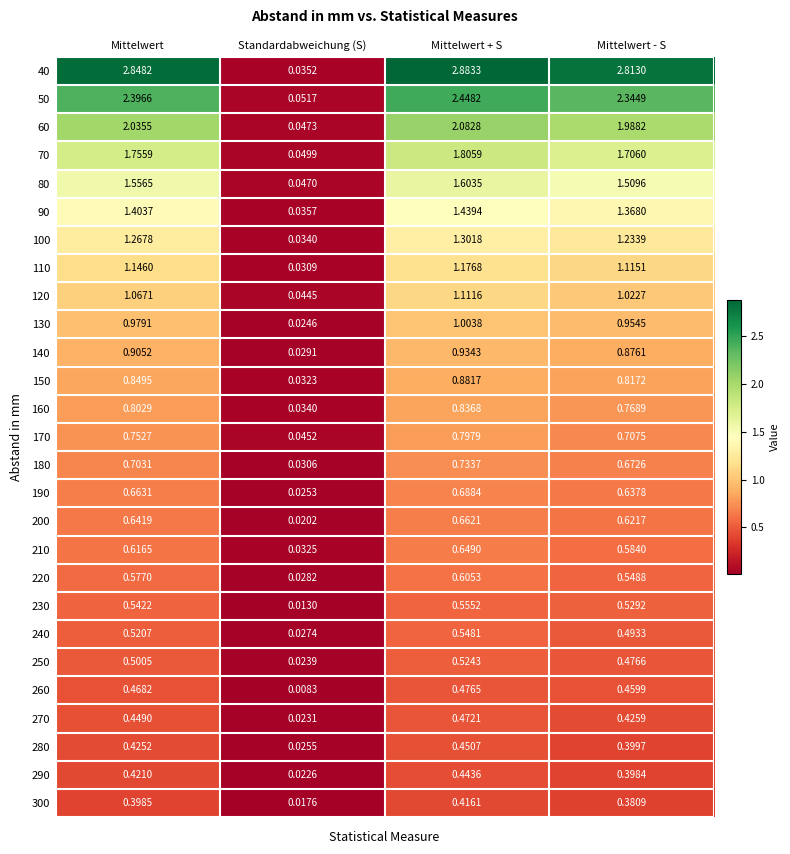

Rank the series at Mittelwert from highest to lowest value.

40, 50, 60, 70, 80, 90, 100, 110, 120, 130, 140, 150, 160, 170, 180, 190, 200, 210, 220, 230, 240, 250, 260, 270, 280, 290, 300